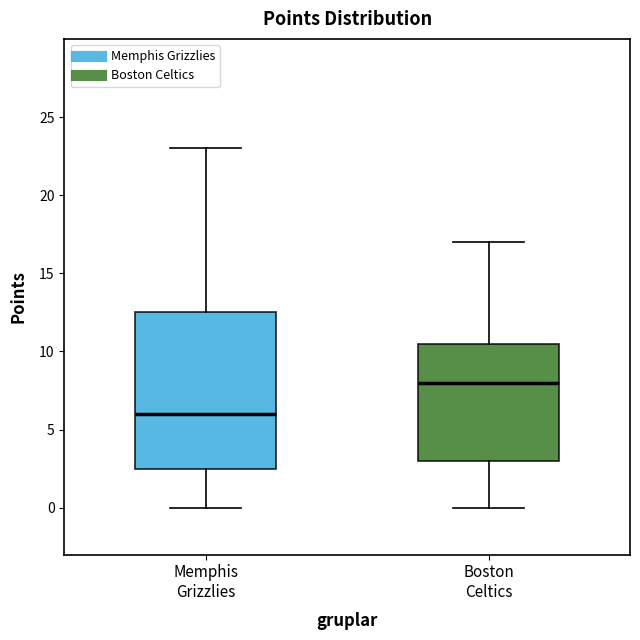

Which box is the tallest, from its lower edge to its upper edge?

Memphis Grizzlies